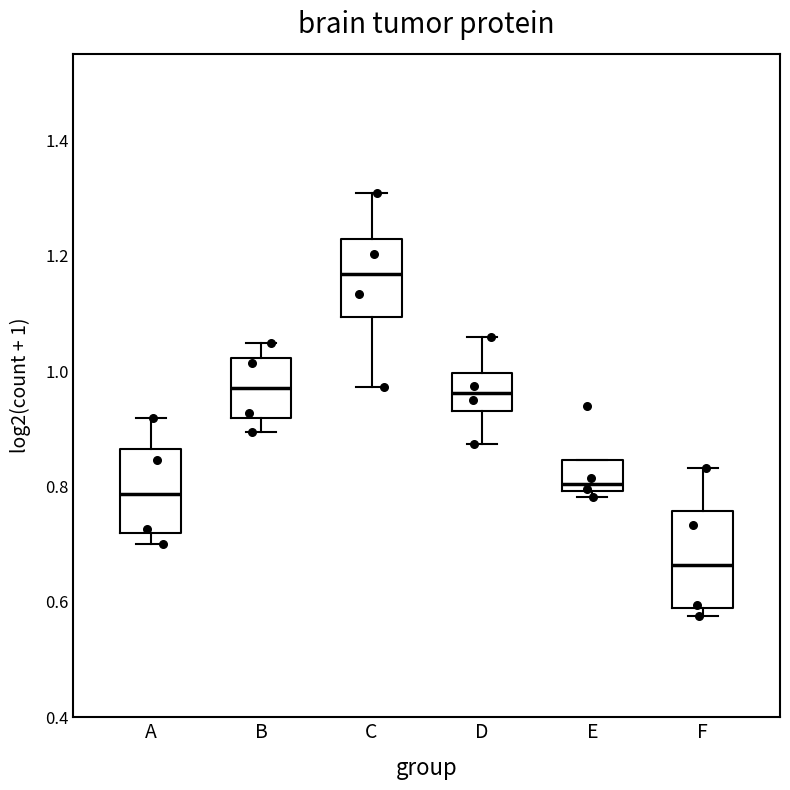

Where does the median line of the box for B sit on the y-axis? The values are not printed on the chart, so give them approximately, as read against the axis.

0.98